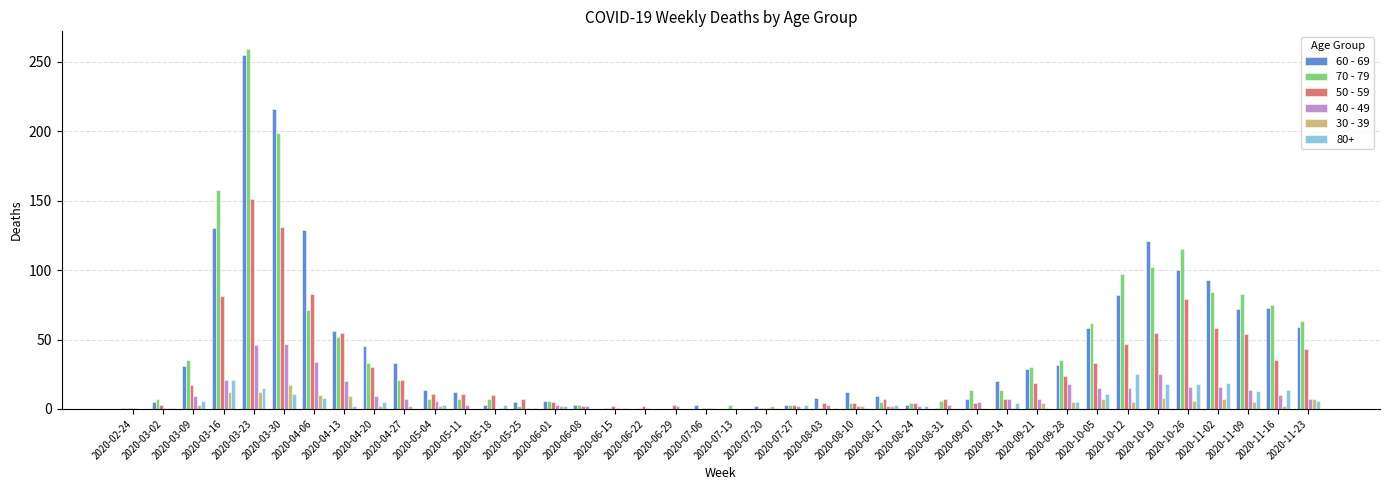

What is the greatest value displayed?

259